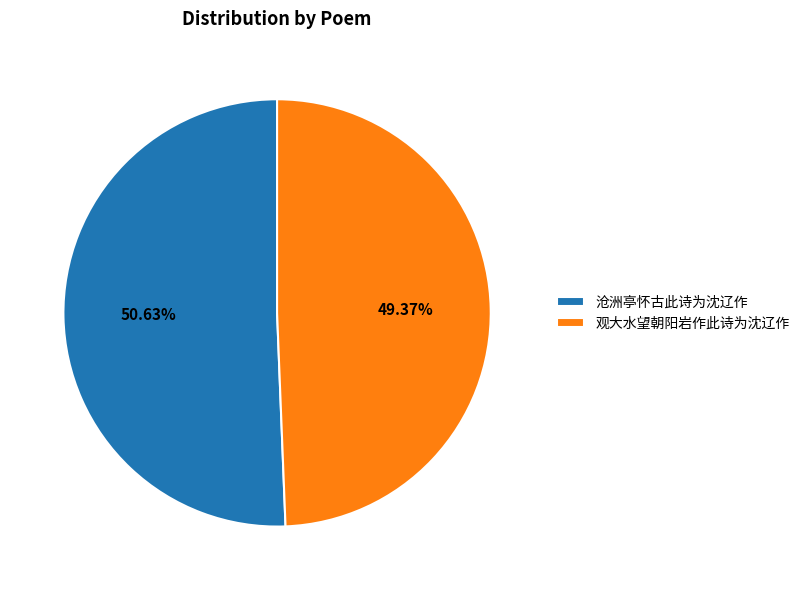

What percentage is the 沧洲亭怀古此诗为沈辽作 slice, to the nearest percent?

51%